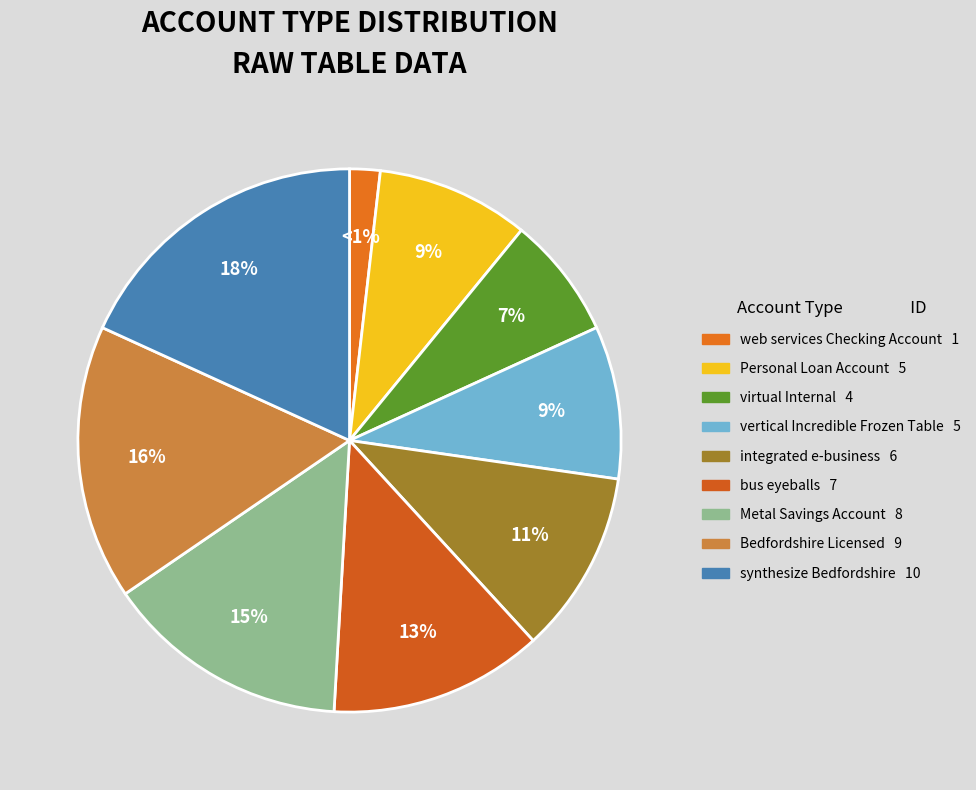

To the nearest percent, what percentage of the pie is Metal Savings Account?

15%